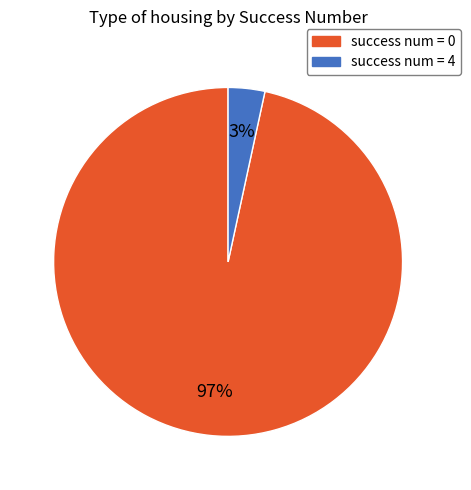

Does any single category account for the majority?

Yes